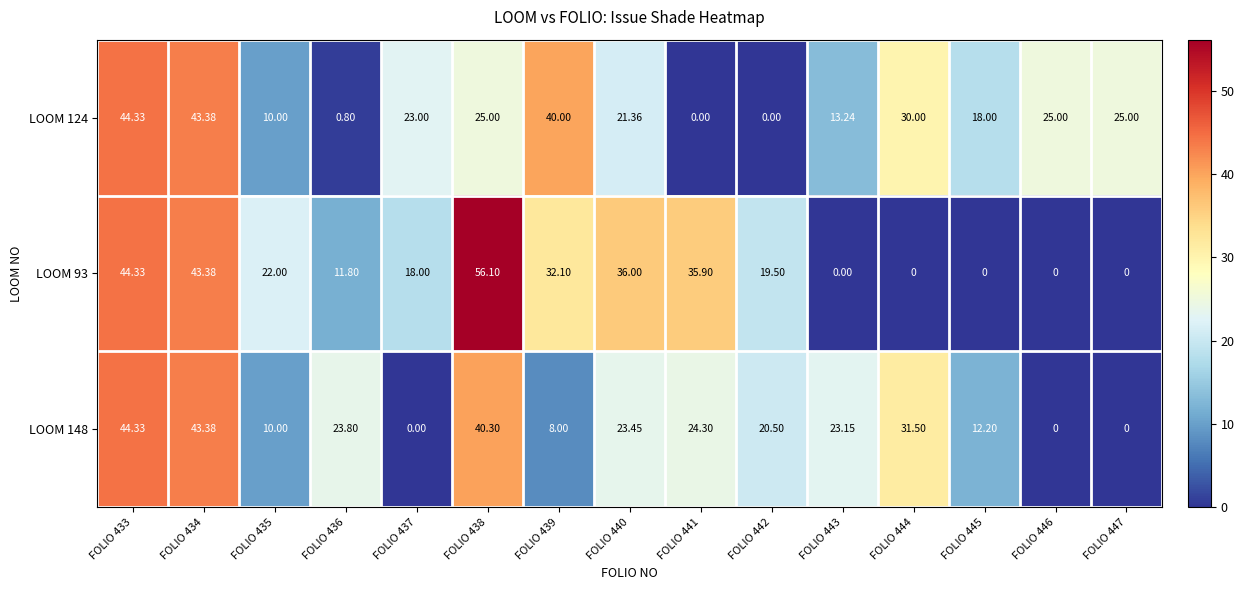

Is the value of LOOM 124 at FOLIO 439 greater than the value of LOOM 148 at FOLIO 442?

Yes